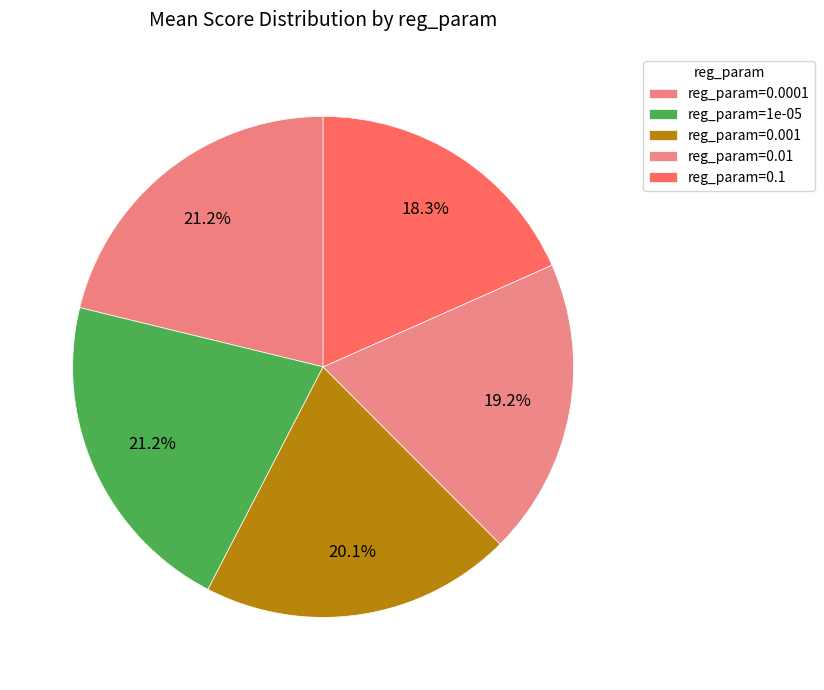

Between reg_param=0.001 and reg_param=0.0001, which is larger?

reg_param=0.0001